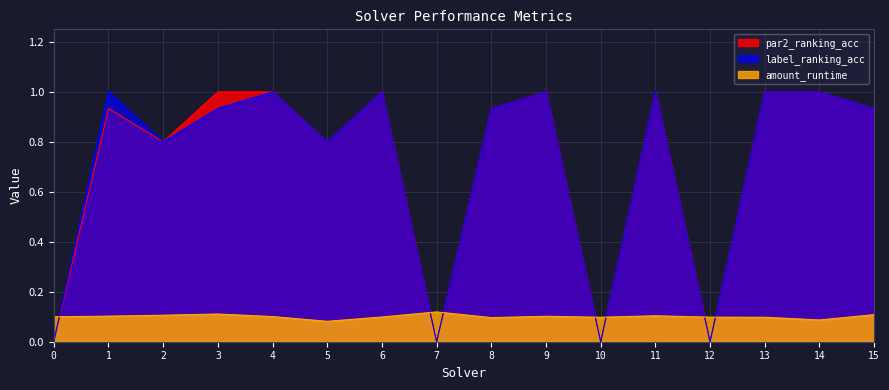

How many intersections are there between amount_runtime and par2_ranking_acc?

7